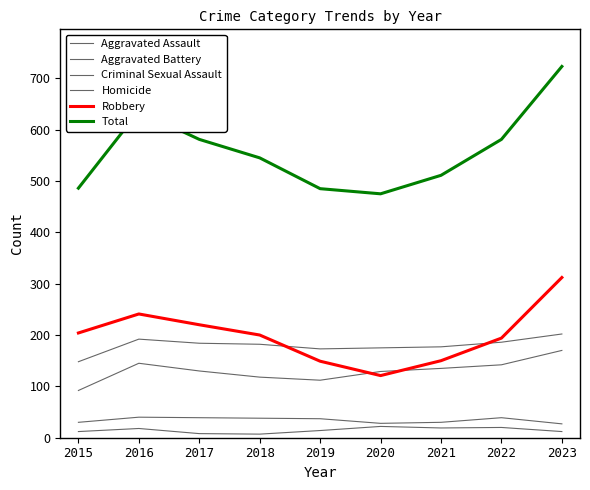

Does the chart display data point markers on the line(s)?

No